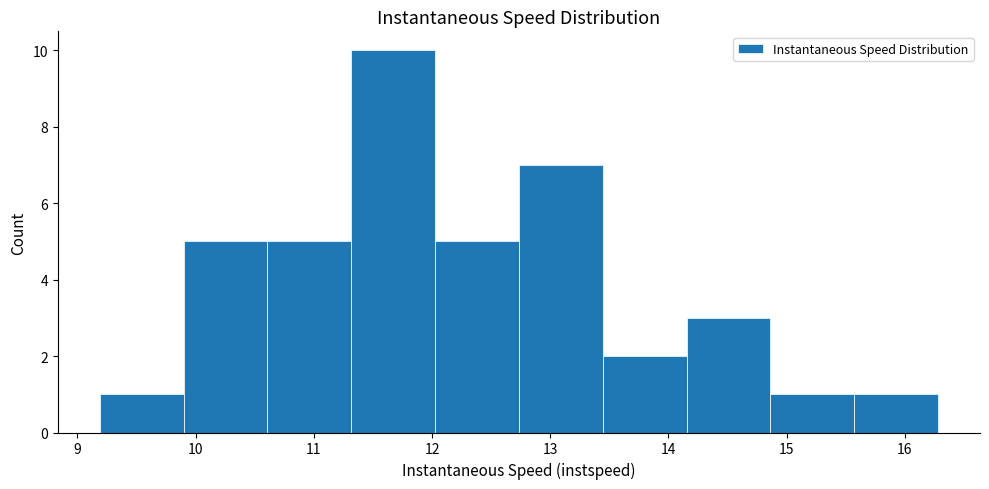

Reading left to right, list every bar in this chart as the range it spans on the x-axis followed by its height. Neither the bar edges nor the heights are printed on the chart, so give them approximately, as read against the axes.

9.2 to 9.9: 1
9.9 to 10.6: 5
10.6 to 11.3: 5
11.3 to 12.0: 10
12.0 to 12.7: 5
12.7 to 13.4: 7
13.4 to 14.2: 2
14.2 to 14.9: 3
14.9 to 15.6: 1
15.6 to 16.3: 1